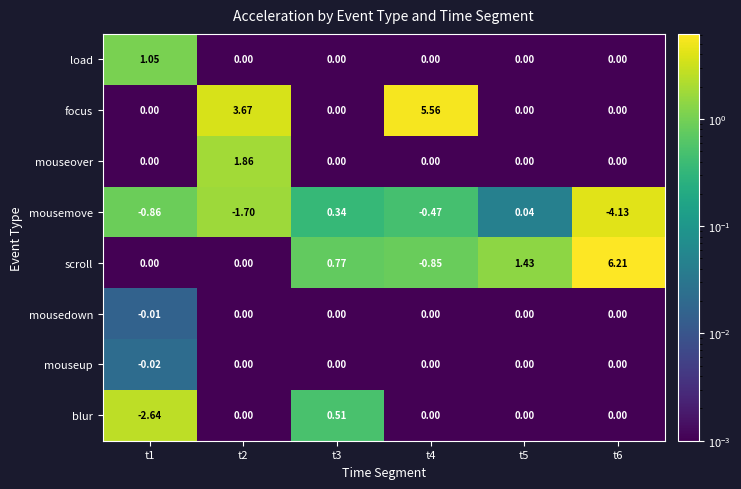

Count the number of categories in the chart.

6